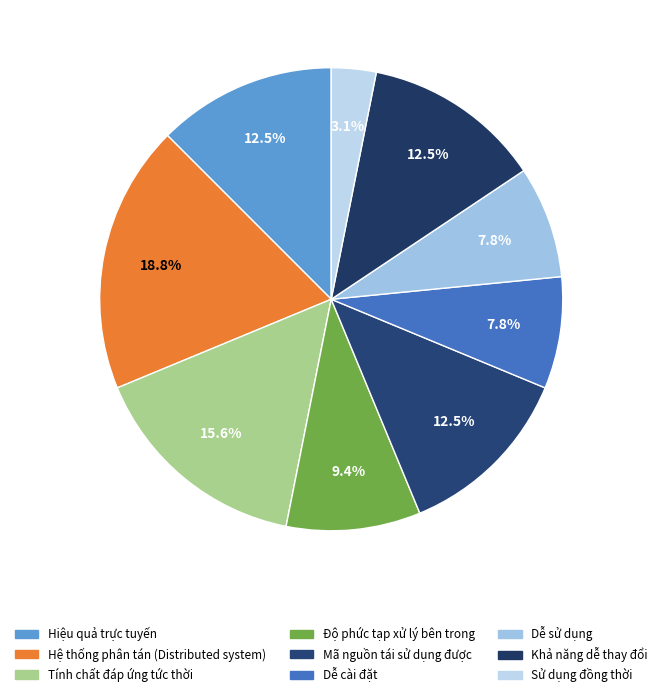

Rank the categories by value from highest to lowest.

Hệ thống phân tán (Distributed system), Tính chất đáp ứng tức thời, Hiệu quả trực tuyến, Mã nguồn tái sử dụng được, Khả năng dễ thay đổi, Độ phức tạp xử lý bên trong, Dễ cài đặt, Dễ sử dụng, Sử dụng đồng thời